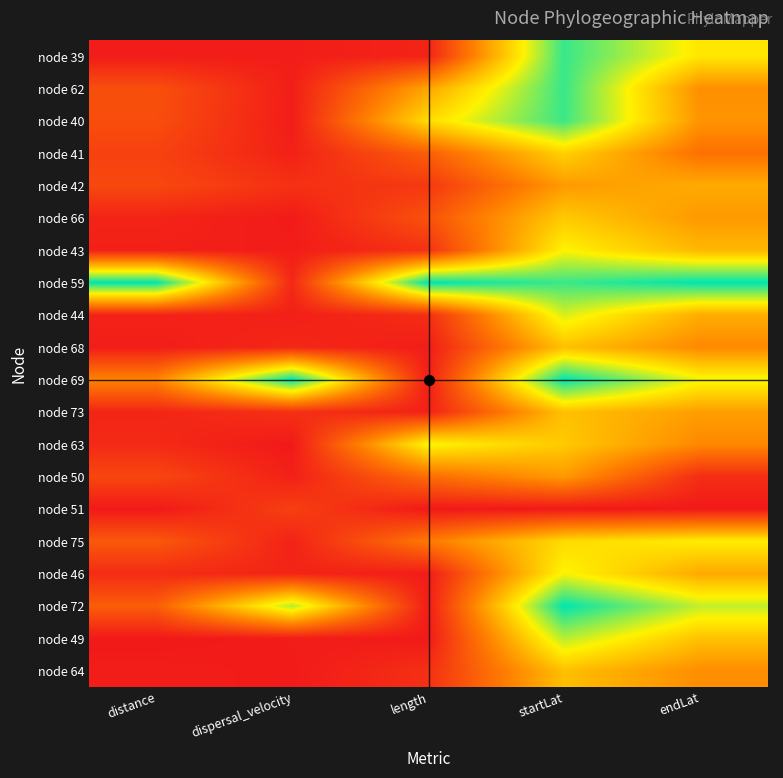

Reading left to right, extract all data points from this chart.

node 39: distance=0.0	dispersal_velocity=0.0	length=0.0	startLat=0.9	endLat=0.6
node 62: distance=0.2	dispersal_velocity=0.0	length=0.4	startLat=0.9	endLat=0.4
node 40: distance=0.2	dispersal_velocity=0.0	length=0.6	startLat=0.9	endLat=0.4
node 41: distance=0.1	dispersal_velocity=0.0	length=0.2	startLat=0.6	endLat=0.3
node 42: distance=0.2	dispersal_velocity=0.1	length=0.1	startLat=0.4	endLat=0.5
node 66: distance=0.0	dispersal_velocity=0.0	length=0.2	startLat=0.5	endLat=0.4
node 43: distance=0.0	dispersal_velocity=0.0	length=0.1	startLat=0.7	endLat=0.5
node 59: distance=1.0	dispersal_velocity=0.0	length=1.0	startLat=0.9	endLat=1.0
node 44: distance=0.0	dispersal_velocity=0.0	length=0.1	startLat=0.7	endLat=0.5
node 68: distance=0.0	dispersal_velocity=0.0	length=0.0	startLat=0.5	endLat=0.4
node 69: distance=0.3	dispersal_velocity=1.0	length=0.0	startLat=1.0	endLat=0.7
node 73: distance=0.0	dispersal_velocity=0.1	length=0.0	startLat=0.5	endLat=0.4
node 63: distance=0.1	dispersal_velocity=0.0	length=0.7	startLat=0.5	endLat=0.4
node 50: distance=0.1	dispersal_velocity=0.0	length=0.3	startLat=0.4	endLat=0.1
node 51: distance=0.0	dispersal_velocity=0.1	length=0.0	startLat=0.0	endLat=0.0
node 75: distance=0.2	dispersal_velocity=0.0	length=0.3	startLat=0.6	endLat=0.7
node 46: distance=0.1	dispersal_velocity=0.0	length=0.0	startLat=0.7	endLat=0.5
node 72: distance=0.2	dispersal_velocity=0.8	length=0.0	startLat=1.0	endLat=0.7
node 49: distance=0.0	dispersal_velocity=0.0	length=0.0	startLat=0.8	endLat=0.5
node 64: distance=0.0	dispersal_velocity=0.0	length=0.1	startLat=0.5	endLat=0.4